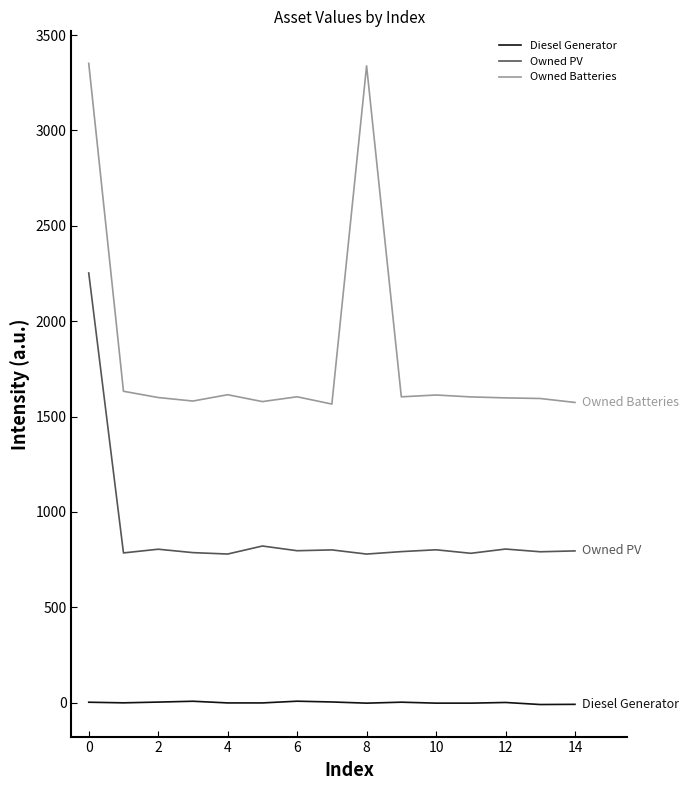

Which series has the largest total across all categories?

Owned Batteries